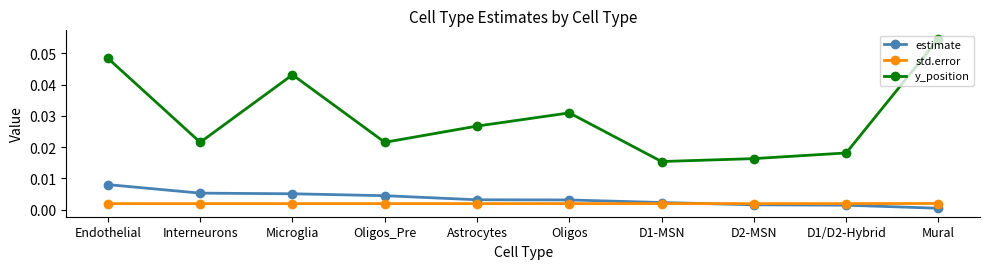

How many series are shown in this chart?

3